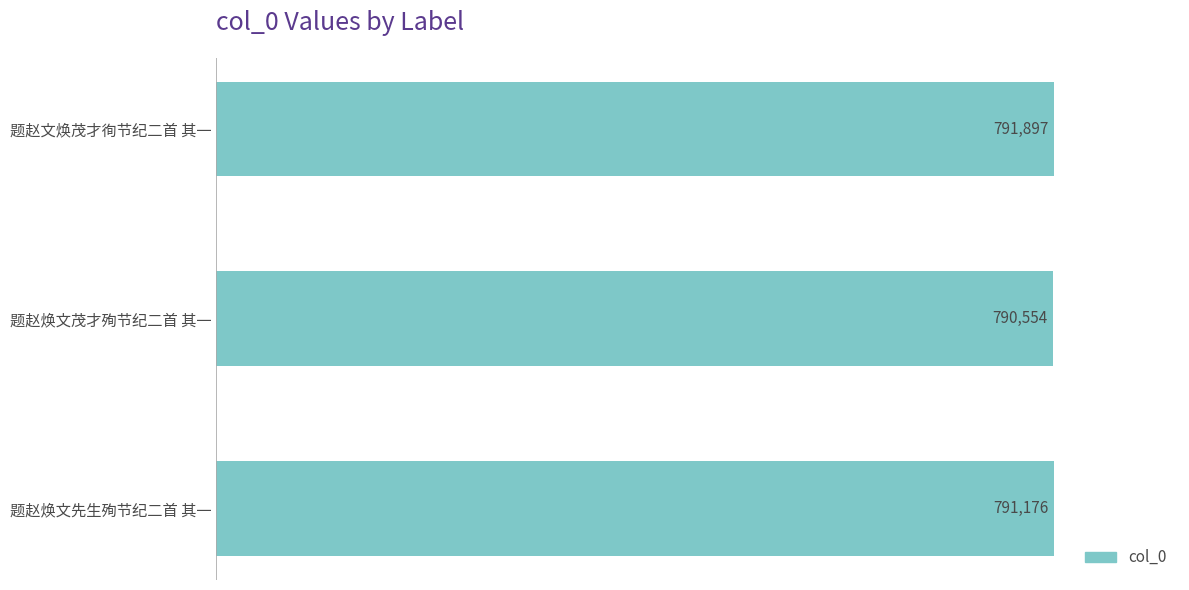

Rank the categories by value from highest to lowest.

题赵文焕茂才徇节纪二首 其一, 题赵焕文先生殉节纪二首 其一, 题赵焕文茂才殉节纪二首 其一